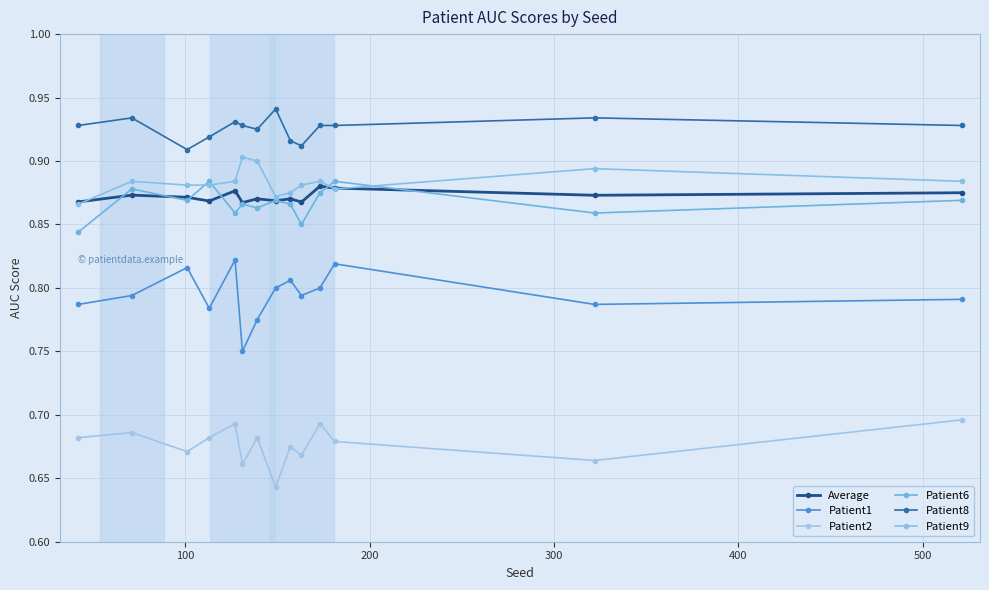

True or false: Patient9 and Patient8 cross at least once.

False